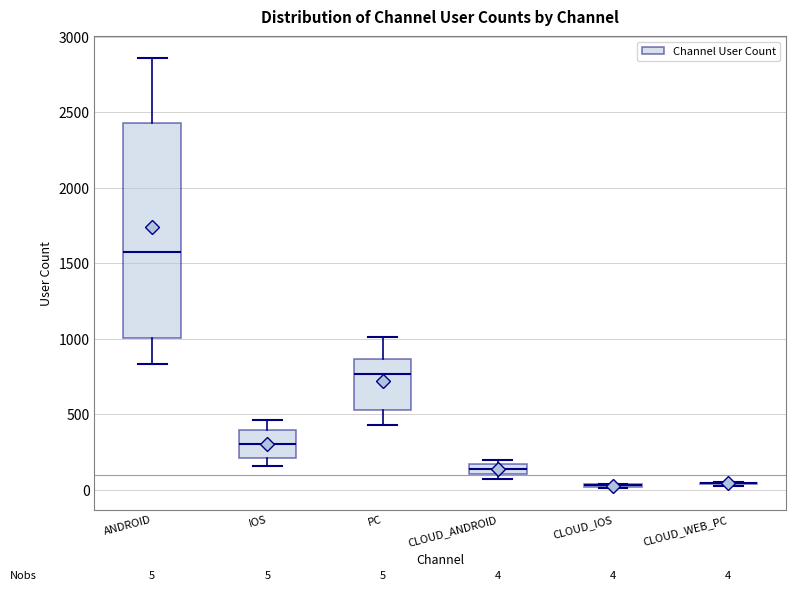

Comparing the boxes themselves (not the whiskers), which one is the tallest?

ANDROID